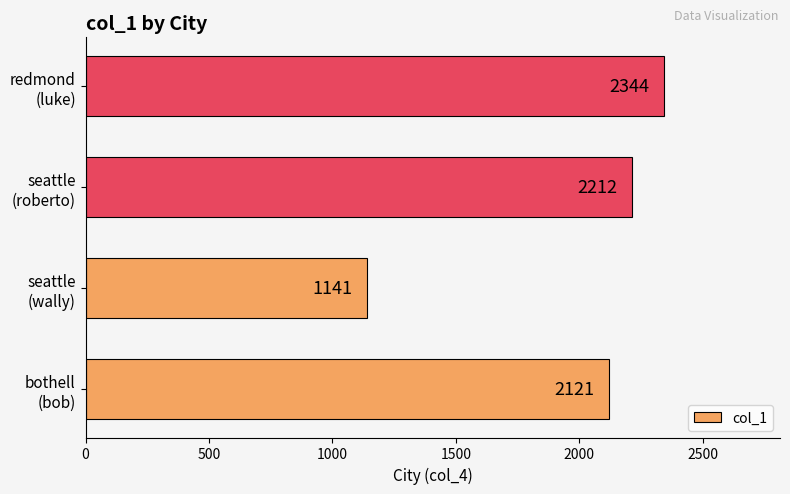

Rank the categories by value from lowest to highest.

seattle
(wally), bothell
(bob), seattle
(roberto), redmond
(luke)